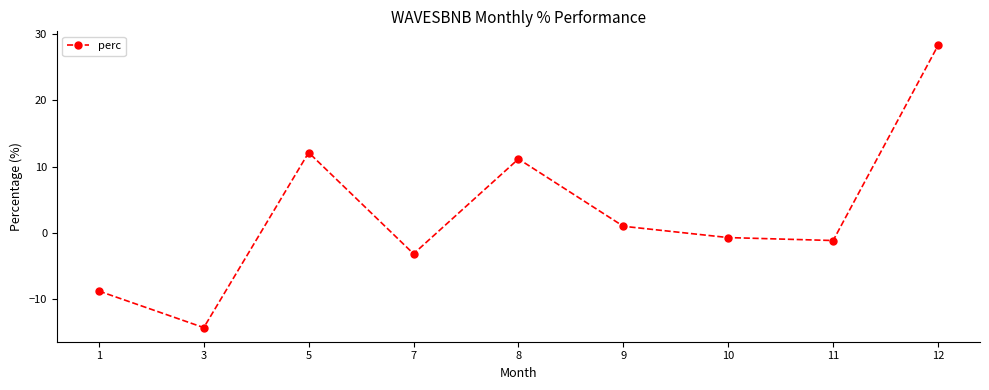

What is the difference between the maximum and minimum values?

42.5